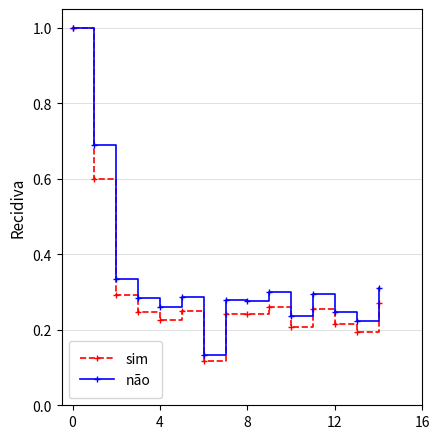

Which series has the widest spread of values?

sim